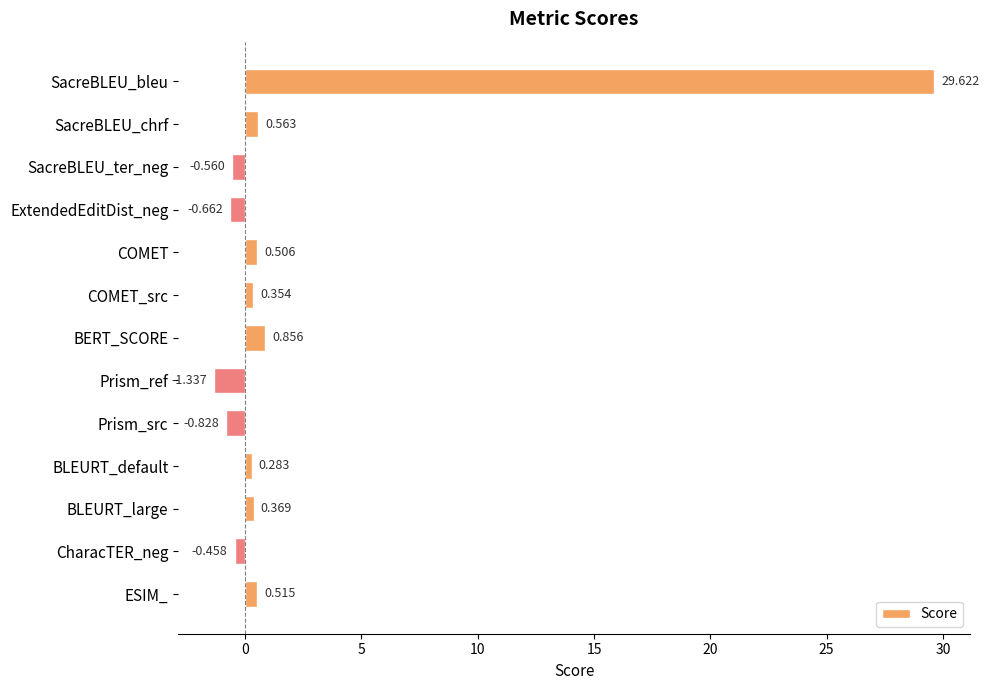

Rank the categories by value from highest to lowest.

SacreBLEU_bleu, BERT_SCORE, SacreBLEU_chrf, ESIM_, COMET, BLEURT_large, COMET_src, BLEURT_default, CharacTER_neg, SacreBLEU_ter_neg, ExtendedEditDist_neg, Prism_src, Prism_ref